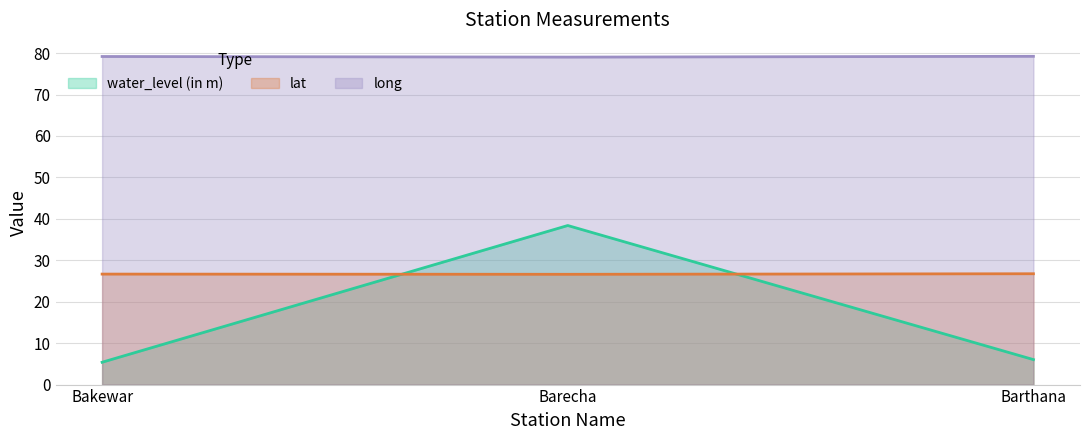

Rank the series at Barthana from highest to lowest value.

long, lat, water_level (in m)